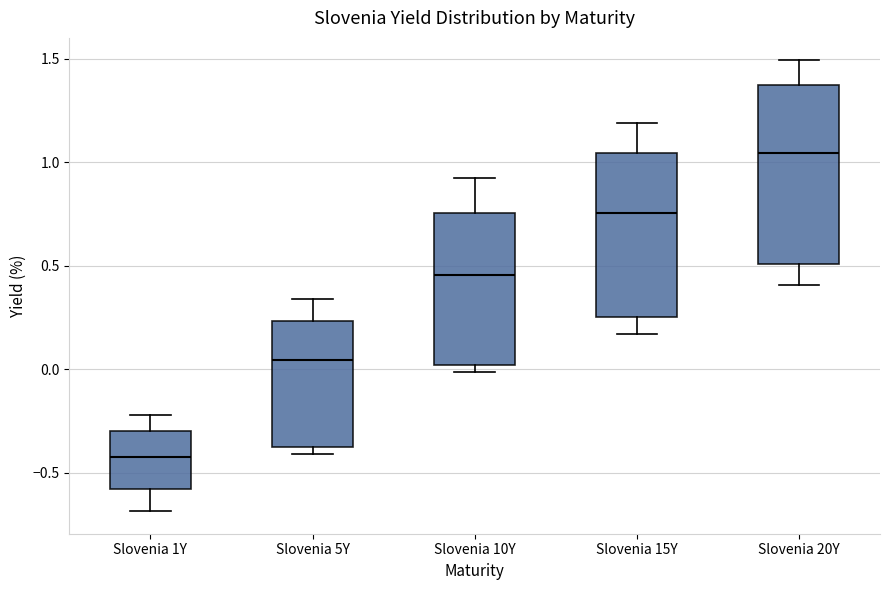

Where does the median line of the box for Slovenia 20Y sit on the y-axis? The values are not printed on the chart, so give them approximately, as read against the axis.

1.05